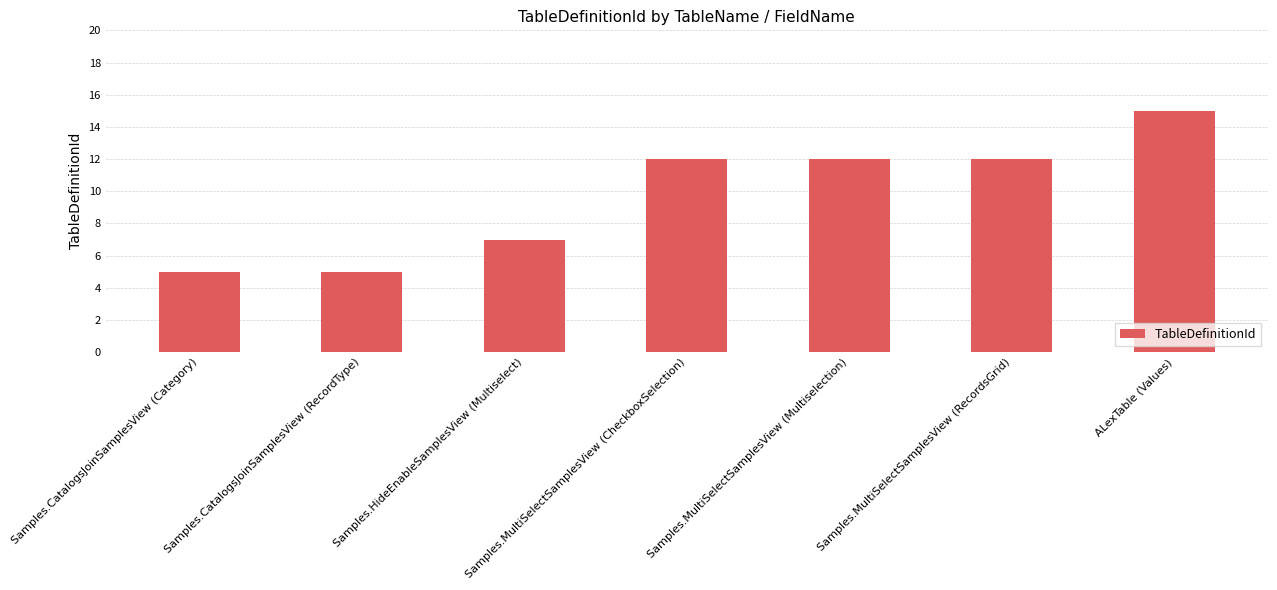

Are the bars horizontal?

No